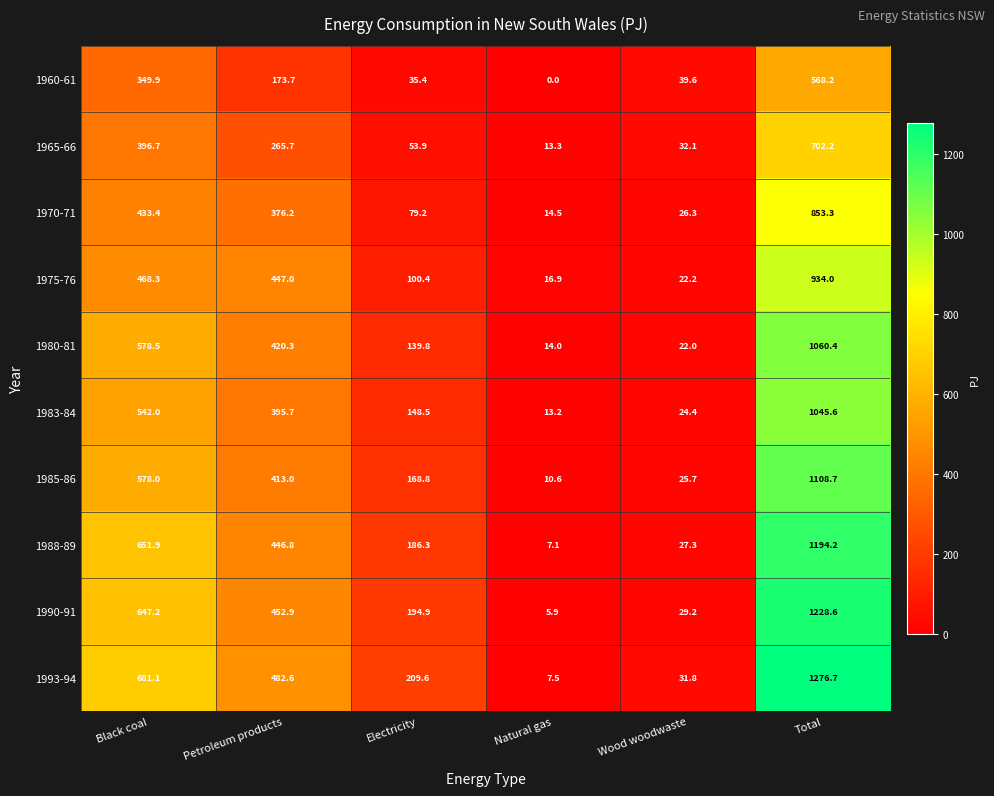

Which series has the largest range (max minus min)?

1993-94